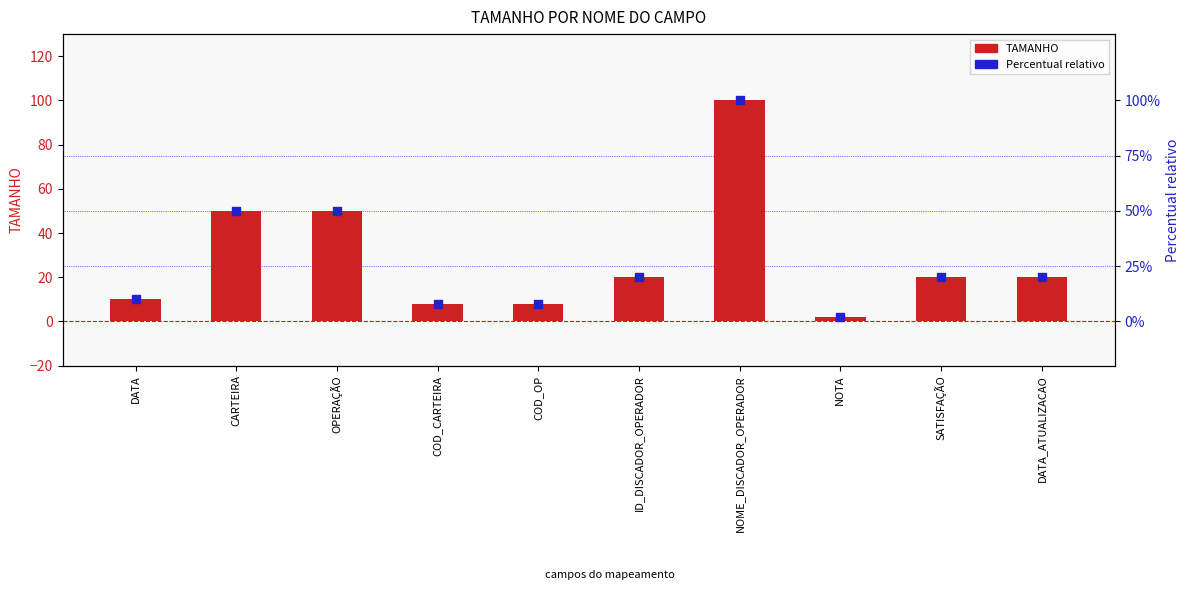

Which series has the largest Y range (max minus min)?

TAMANHO